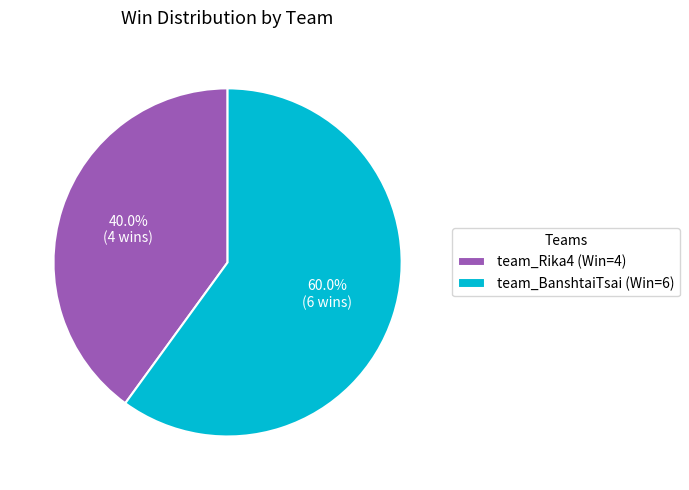

Is it true that team_Rika4 is 31% of the pie?

False